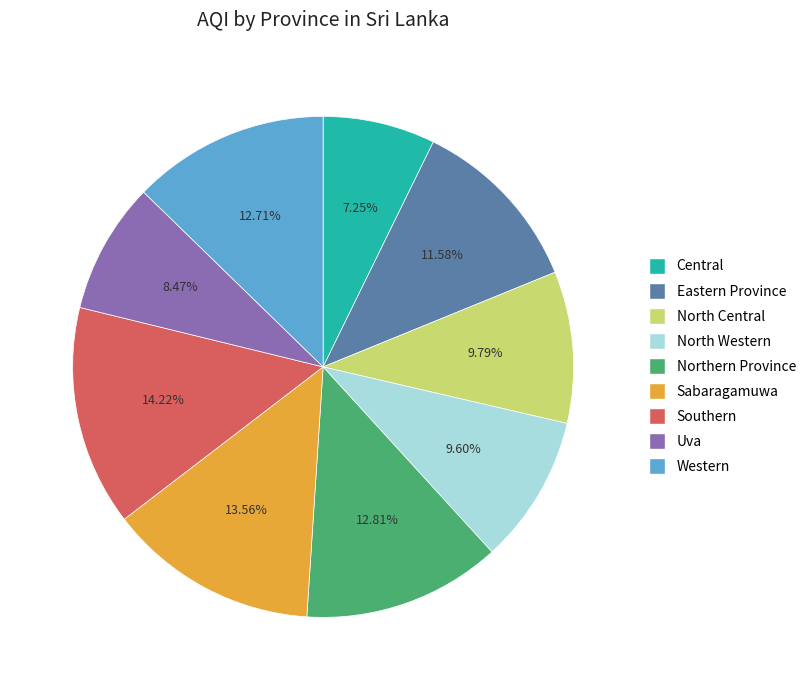

Approximately how many times larger is the value at Western compared to Central?

1.8